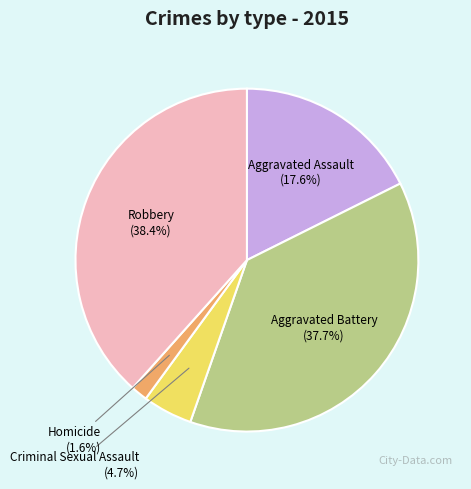

To the nearest percent, what percentage of the pie is Aggravated Battery?

38%